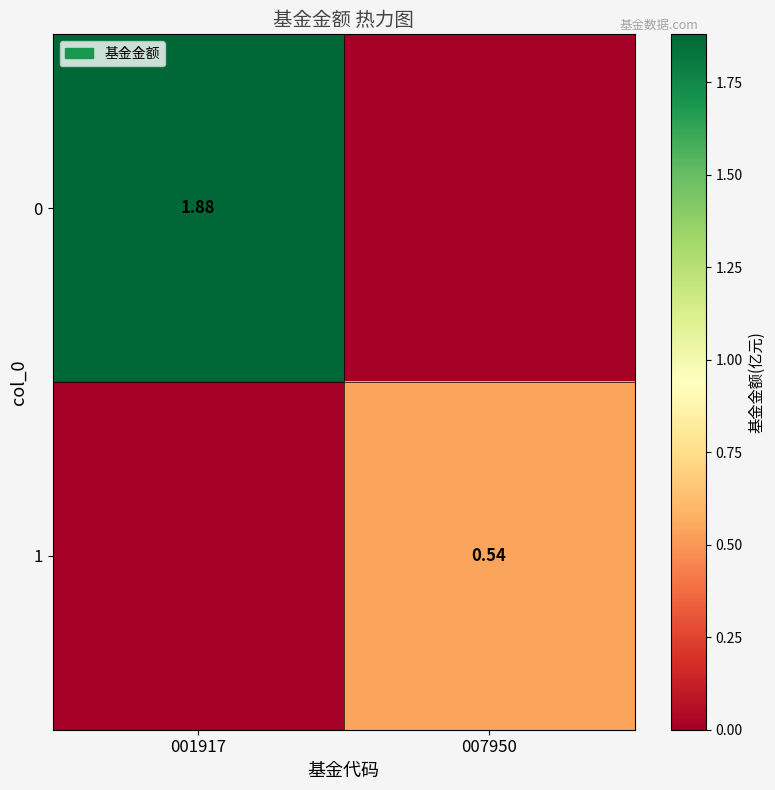

Is the value of 0 at 001917 greater than the value of 1 at 007950?

Yes